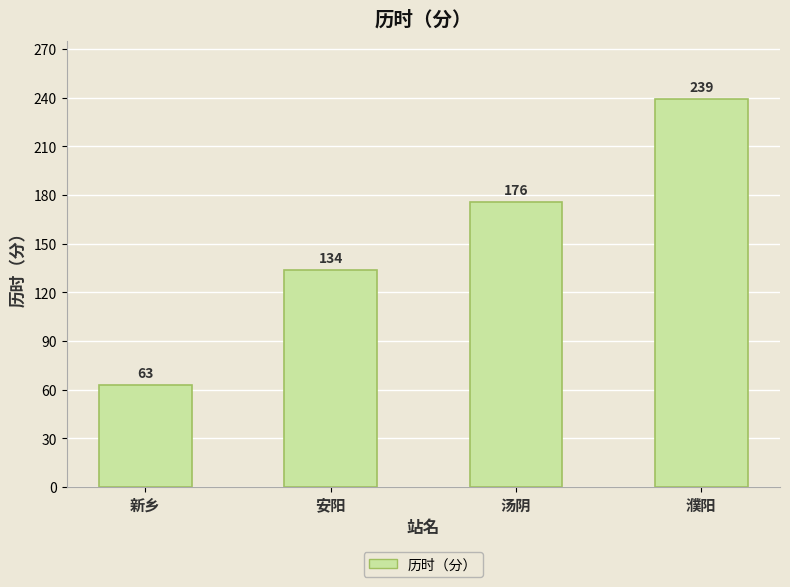

What is the difference between the maximum and minimum values?

176